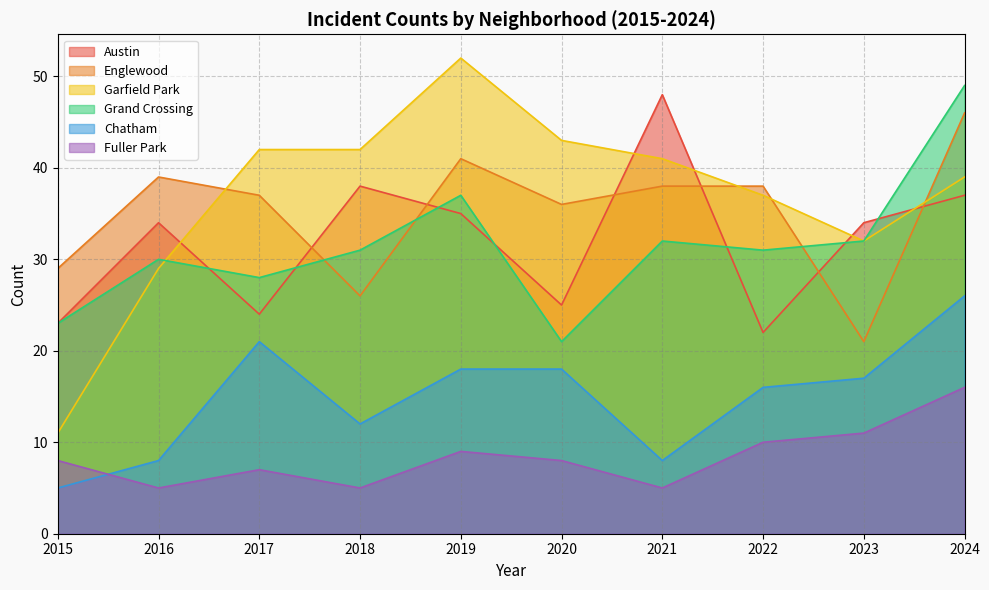

What are all the series names shown in the legend?

Austin, Englewood, Garfield Park, Grand Crossing, Chatham, Fuller Park